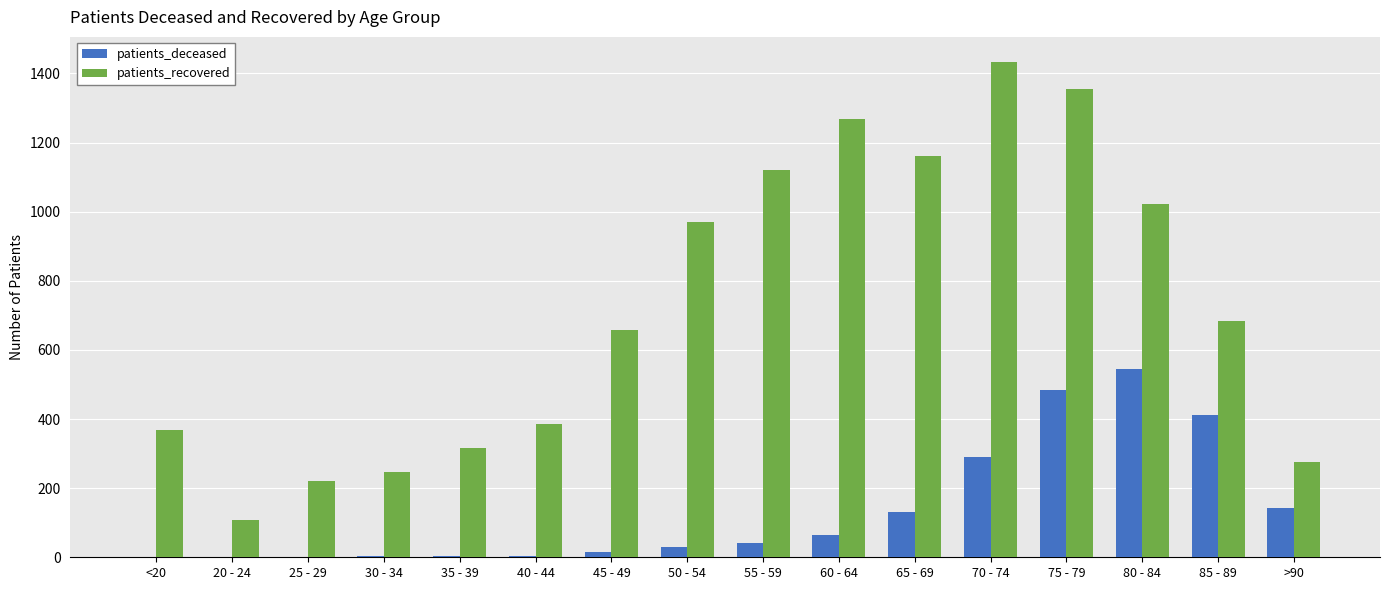

What is the sum of all patients_recovered values?

11591